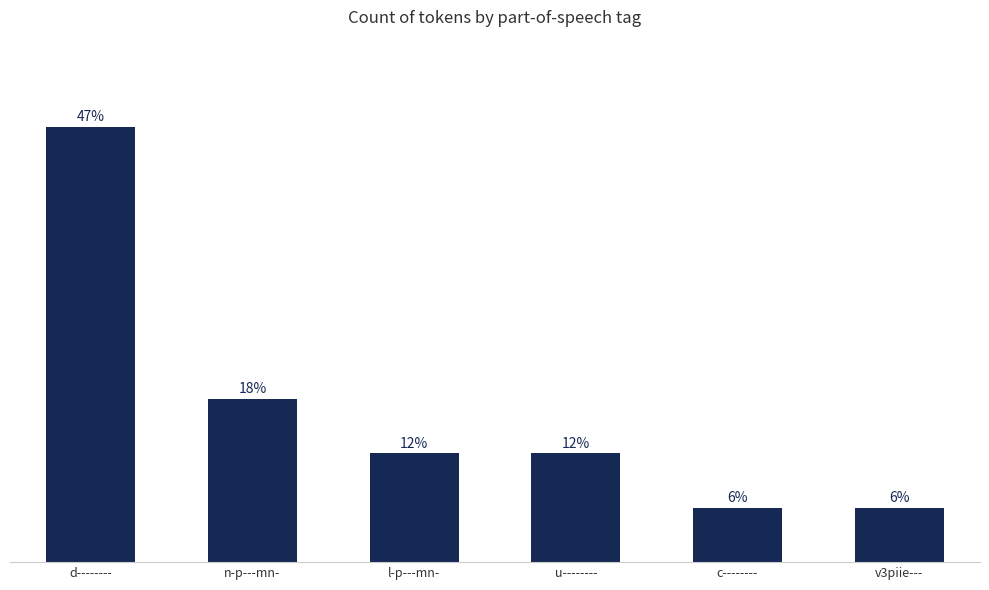

List the labels in order of value, largest first.

d--------, n-p---mn-, l-p---mn-, u--------, c--------, v3piie---